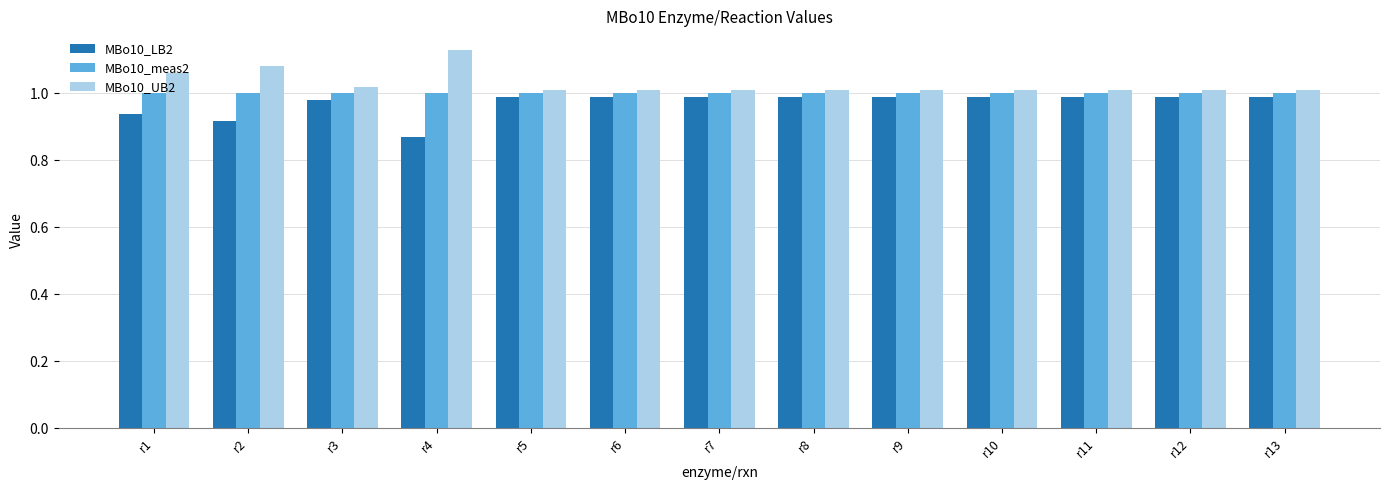

Which series has the largest total across all categories?

MBo10_UB2